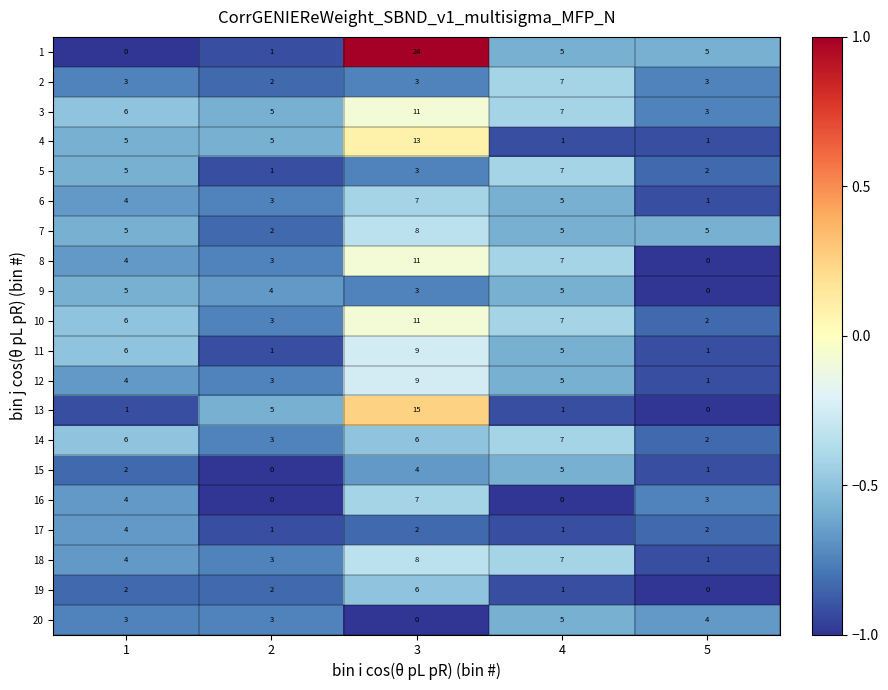

Which series has the largest range (max minus min)?

1